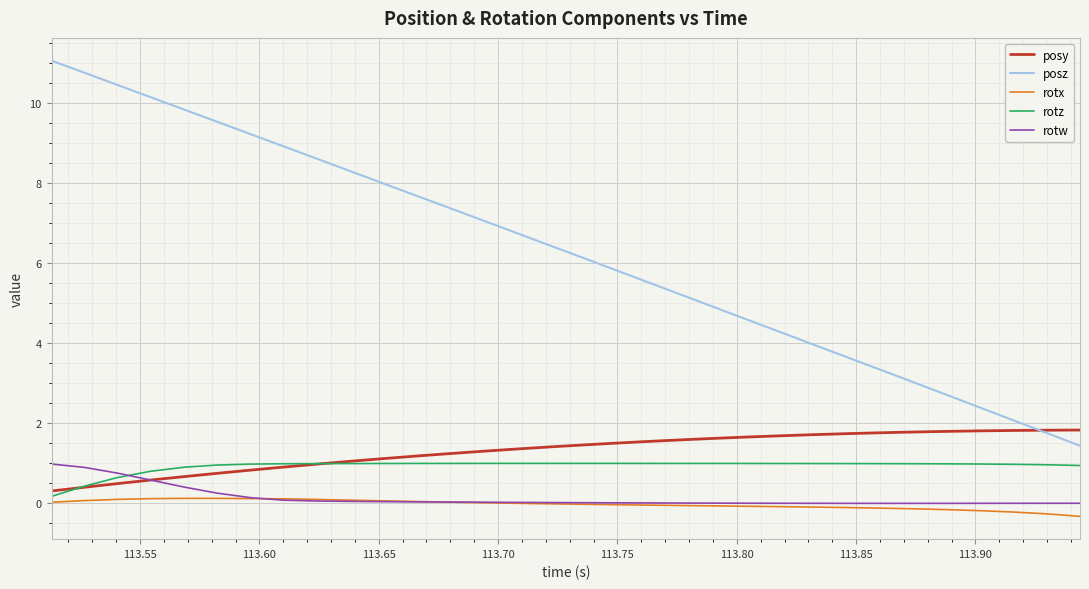

What is the lowest value of the posy series?

0.3